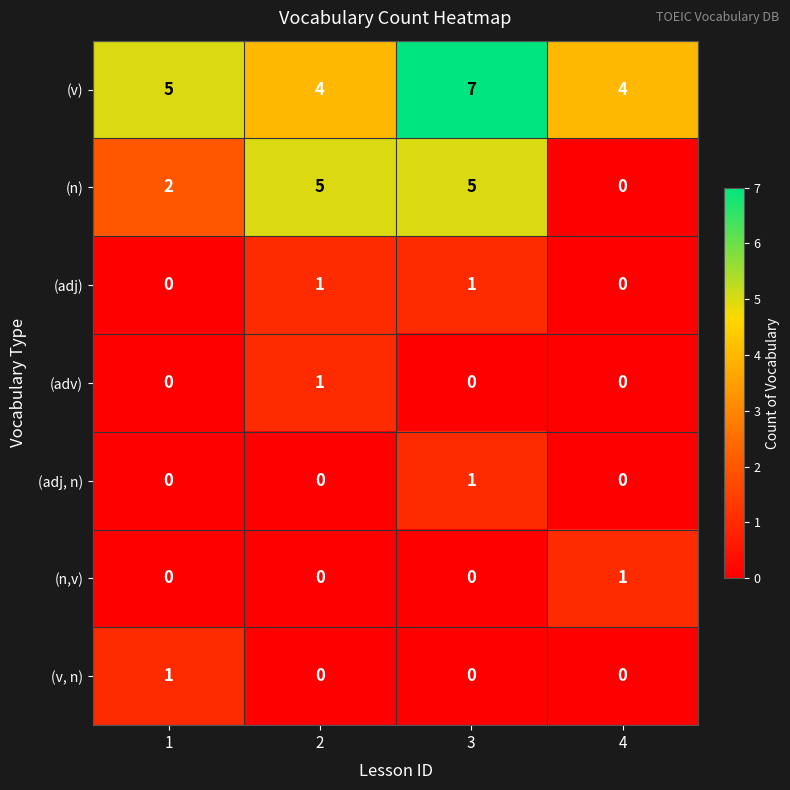

What is the average value of the (n) series?

3